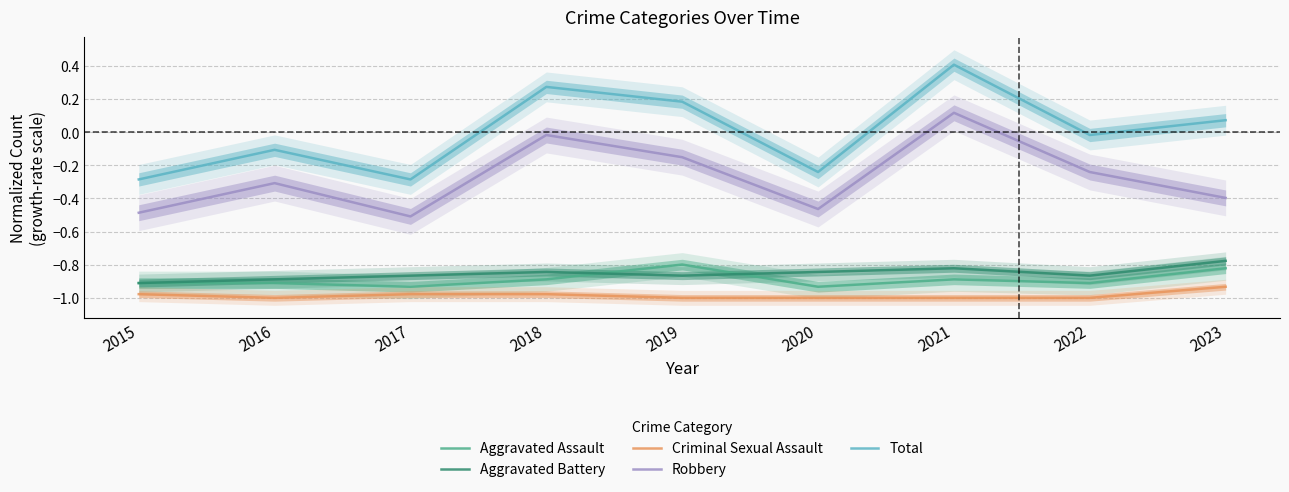

What is the value of the Criminal Sexual Assault point at the 9th from the left?

-0.9